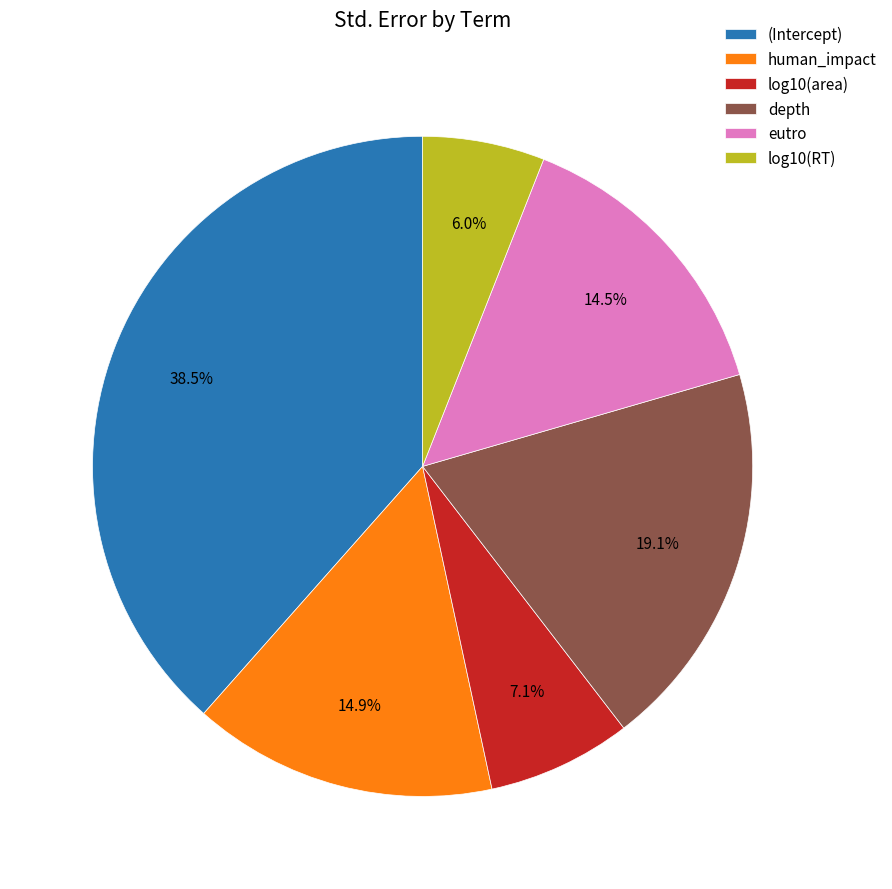

To the nearest percent, what is the average slice percentage?

17%